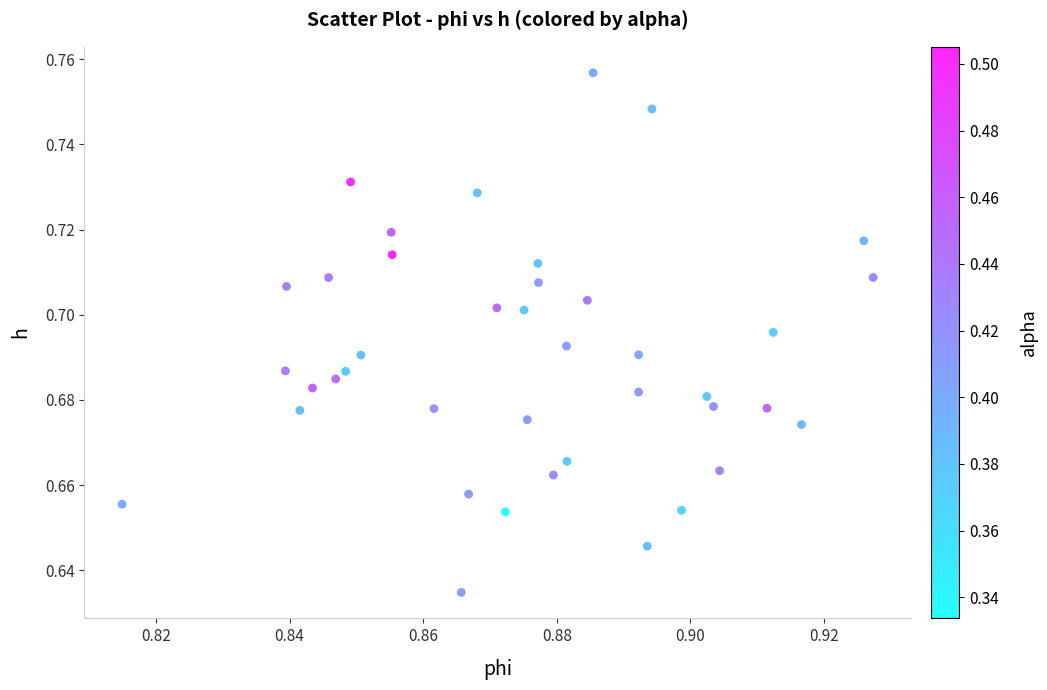

How many data points are displayed?

40